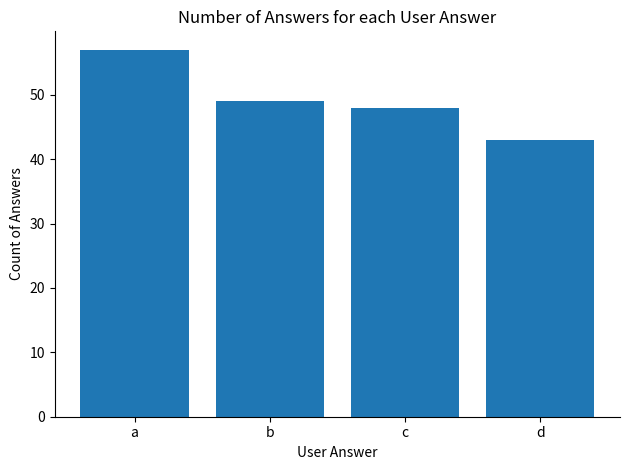

Approximately how many times larger is the value at d compared to b?

0.9